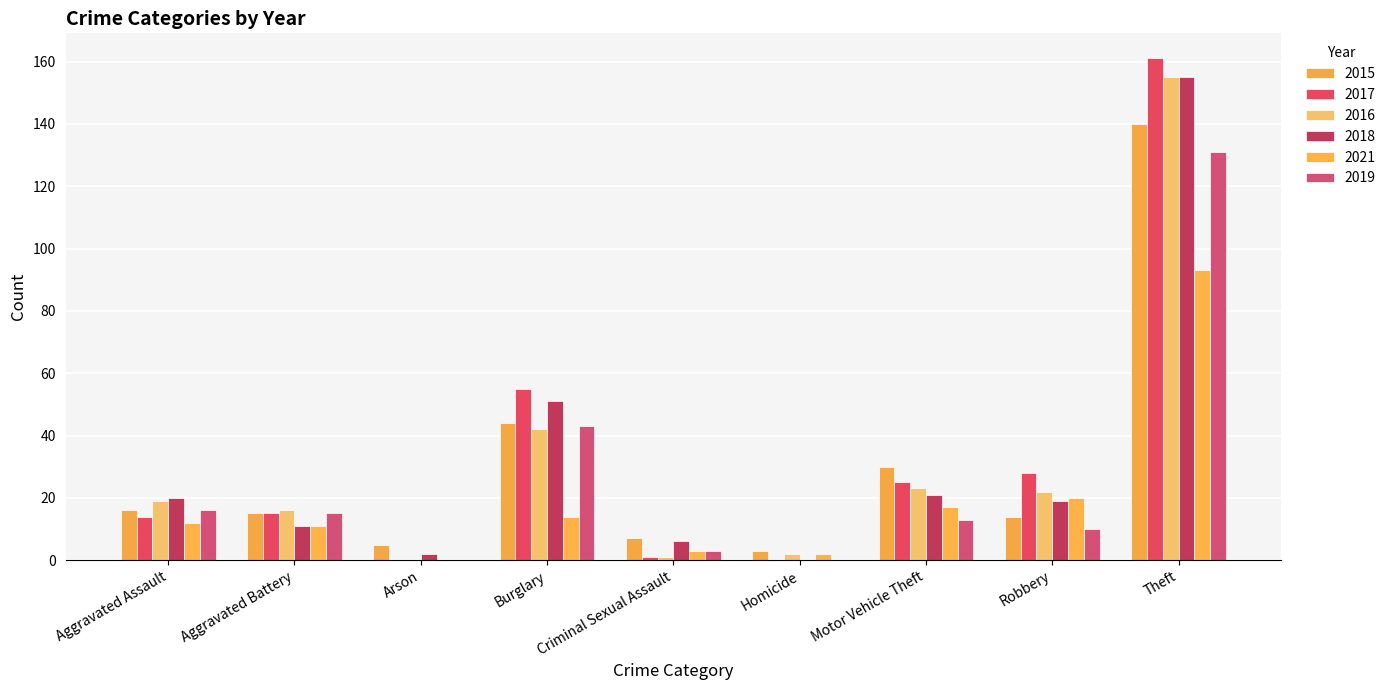

Reading left to right, transcribe all the data shown in this chart.

2015: Aggravated Assault=16	Aggravated Battery=15	Arson=5	Burglary=44	Criminal Sexual Assault=7	Homicide=3	Motor Vehicle Theft=30	Robbery=14	Theft=140
2017: Aggravated Assault=14	Aggravated Battery=15	Arson=0	Burglary=55	Criminal Sexual Assault=1	Homicide=0	Motor Vehicle Theft=25	Robbery=28	Theft=161
2016: Aggravated Assault=19	Aggravated Battery=16	Arson=0	Burglary=42	Criminal Sexual Assault=1	Homicide=2	Motor Vehicle Theft=23	Robbery=22	Theft=155
2018: Aggravated Assault=20	Aggravated Battery=11	Arson=2	Burglary=51	Criminal Sexual Assault=6	Homicide=0	Motor Vehicle Theft=21	Robbery=19	Theft=155
2021: Aggravated Assault=12	Aggravated Battery=11	Arson=0	Burglary=14	Criminal Sexual Assault=3	Homicide=2	Motor Vehicle Theft=17	Robbery=20	Theft=93
2019: Aggravated Assault=16	Aggravated Battery=15	Arson=0	Burglary=43	Criminal Sexual Assault=3	Homicide=0	Motor Vehicle Theft=13	Robbery=10	Theft=131